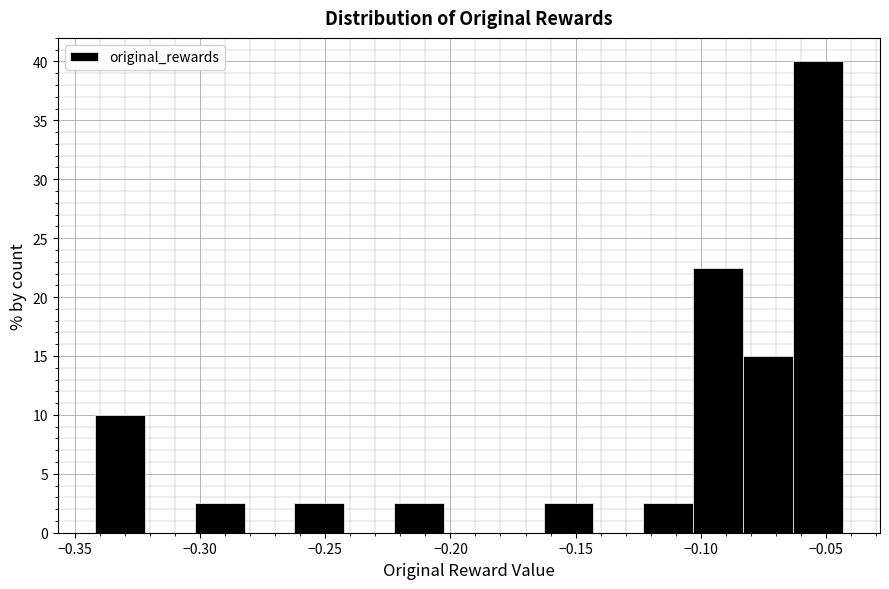

Read against the x-axis, roughly where is the centre of the tallest bar?

-0.055